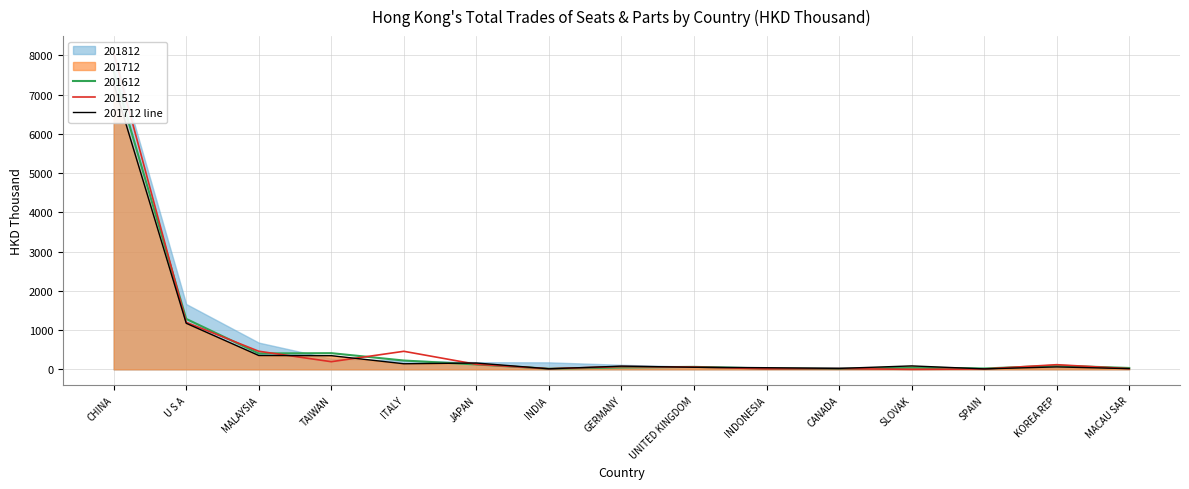

True or false: the data has more than 2 interior local peaks.

True